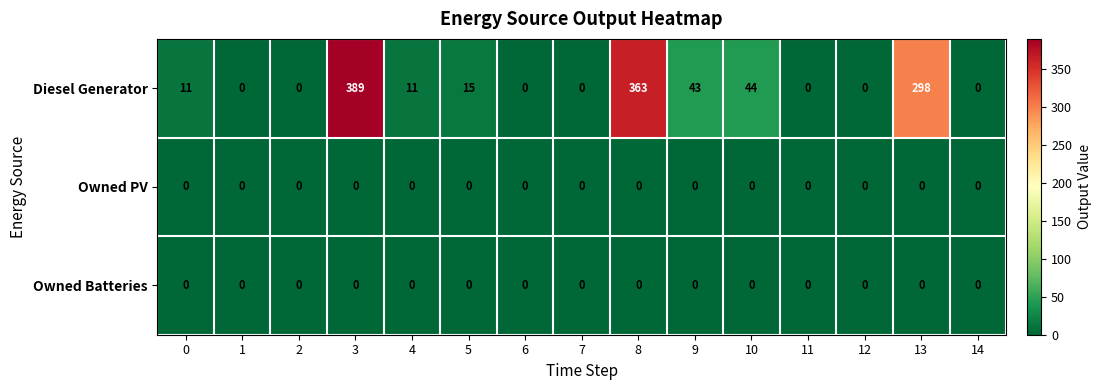

Which series has the widest spread of values?

Diesel Generator